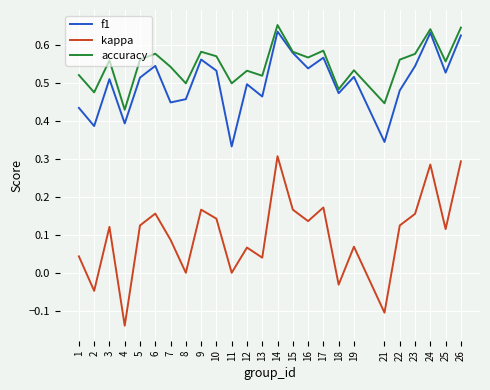

What is the total value across all series at 3?

1.2